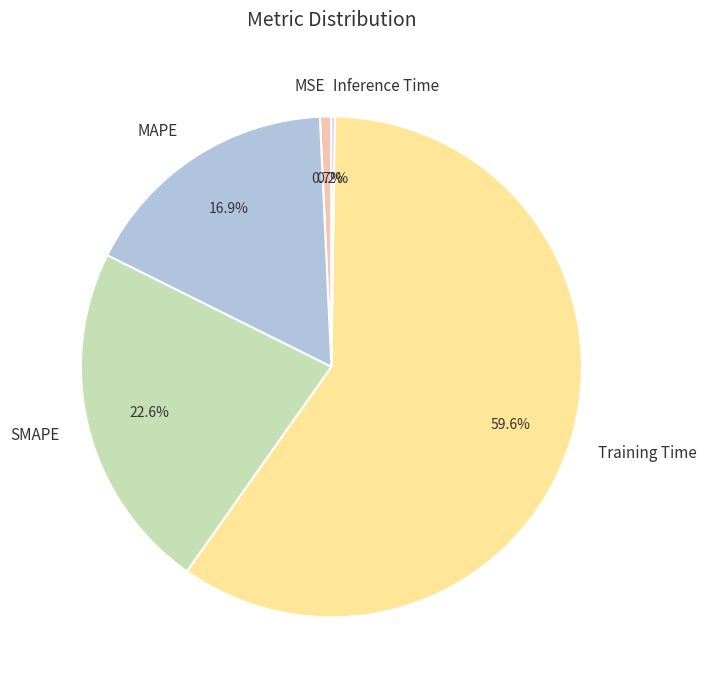

Which category accounts for the majority?

Training Time